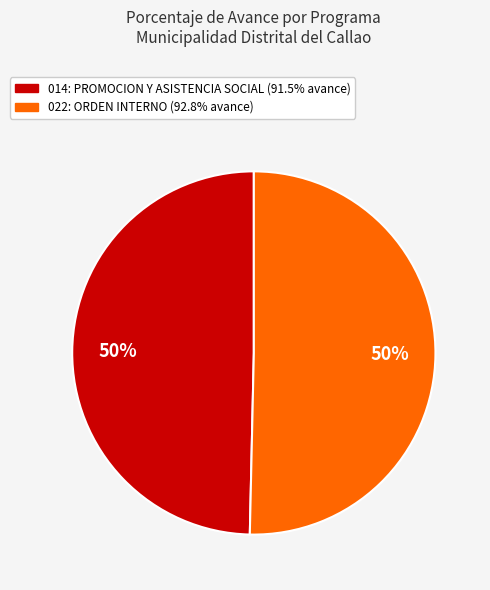

To the nearest percent, what is the average slice percentage?

50%